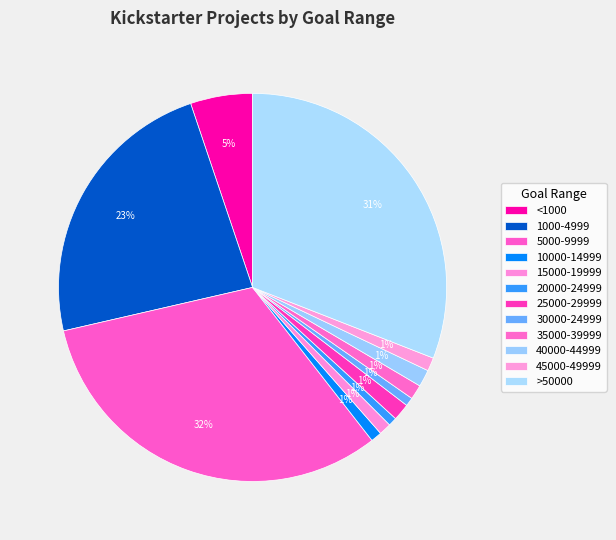

Count the number of slices in the pie.

12